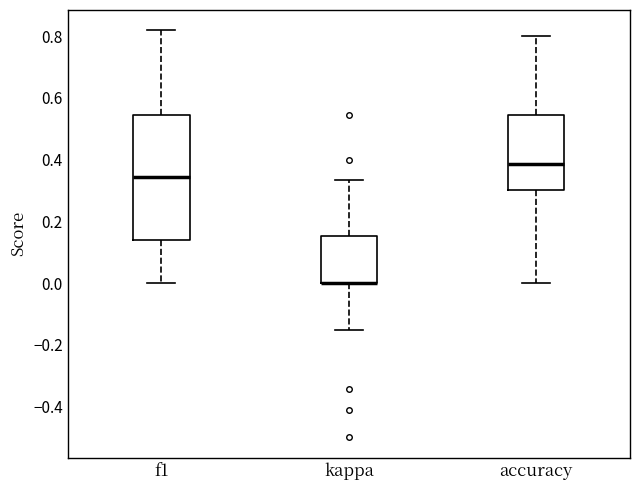

Reading left to right, transcribe this box plot: for each box, give where its median line is, the range the box spans, and where its two whiskers end, as read against the y-axis. The values are not printed on the chart, so give them approximately, as read against the axis.

f1: median 0.34, box 0.14 to 0.54, whiskers 0.00 to 0.82
kappa: median 0.00 (drawn on the box's lower edge), box 0.00 to 0.16, whiskers -0.16 to 0.34
accuracy: median 0.38, box 0.30 to 0.54, whiskers 0.00 to 0.80